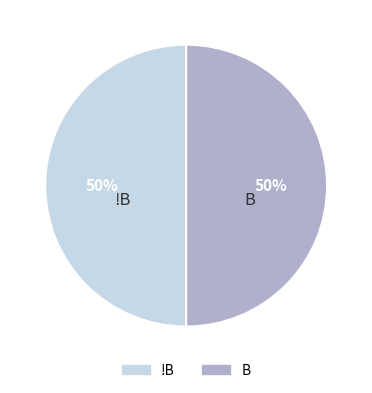

Count the number of slices in the pie.

2